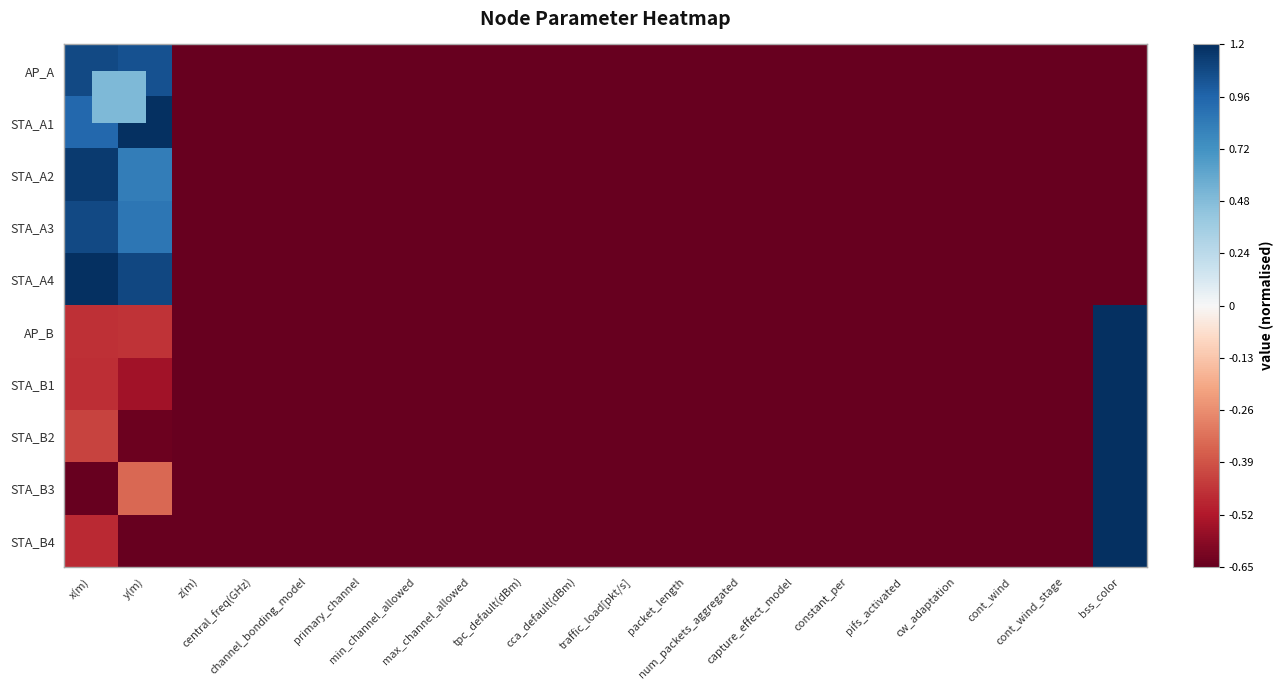

Which series has the largest total across all categories?

STA_A4